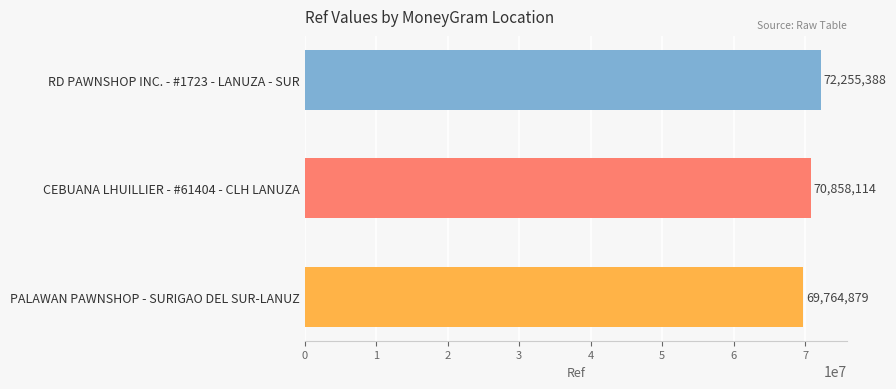

What is the label of the 3rd bar from the top?

PALAWAN PAWNSHOP - SURIGAO DEL SUR-LANUZ